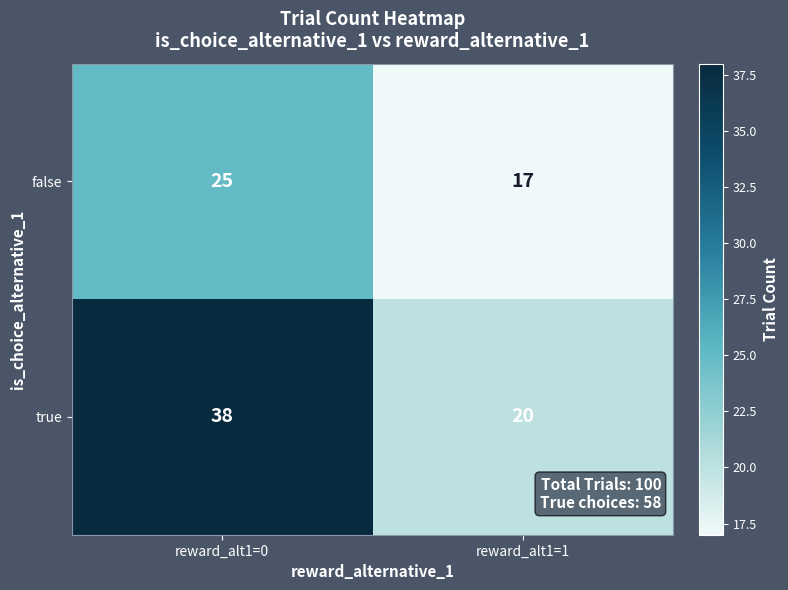

What is the spread (max minus min) of values at reward_alt1=1?

3